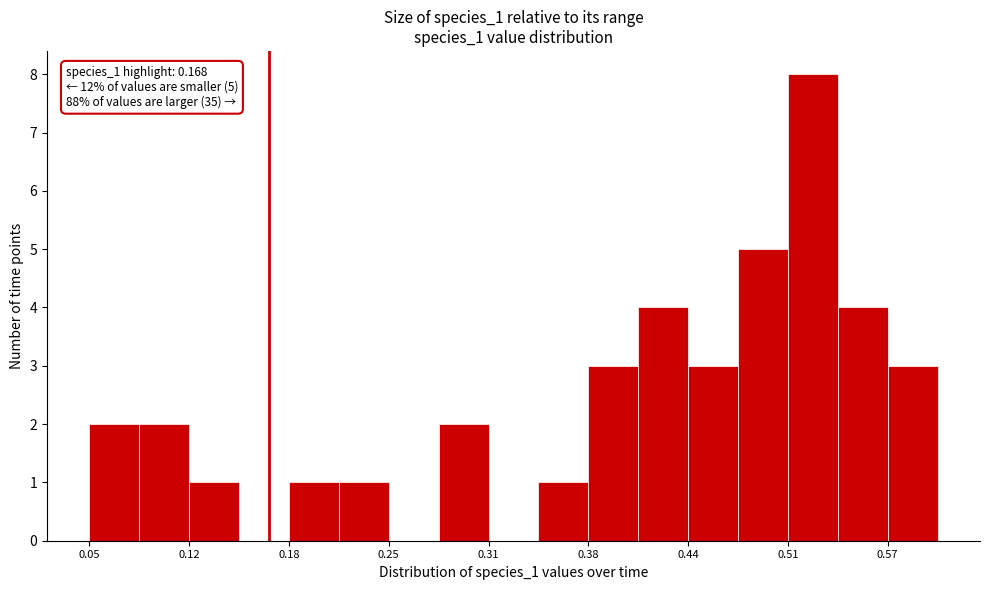

Read against the x-axis, roughly where is the centre of the tallest bar?

0.53